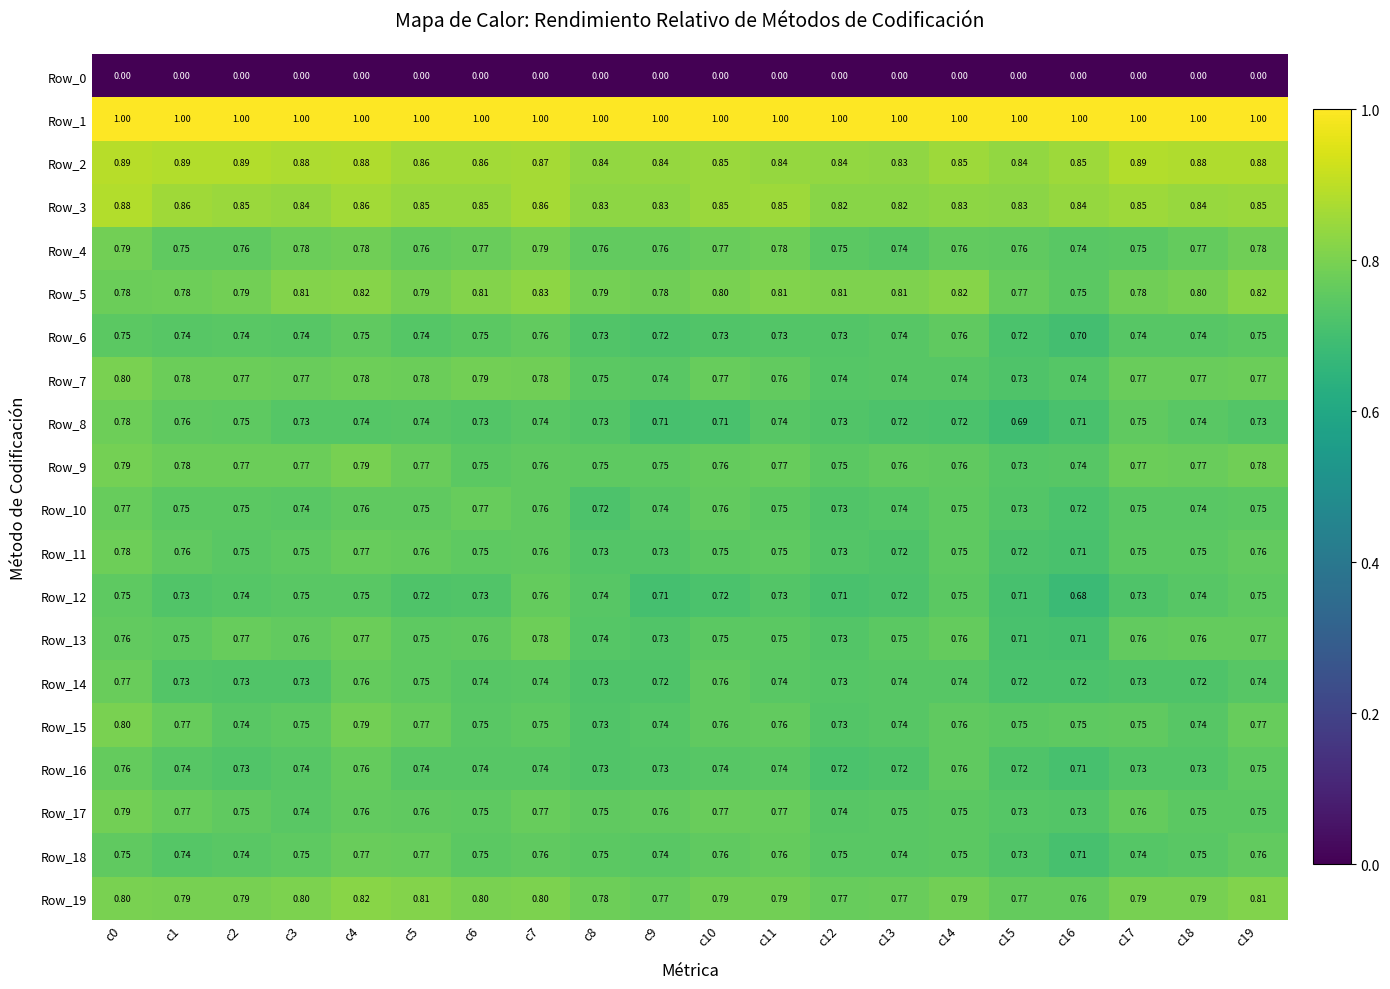

Is the value of Row_0 at c8 greater than the value of Row_15 at c6?

No